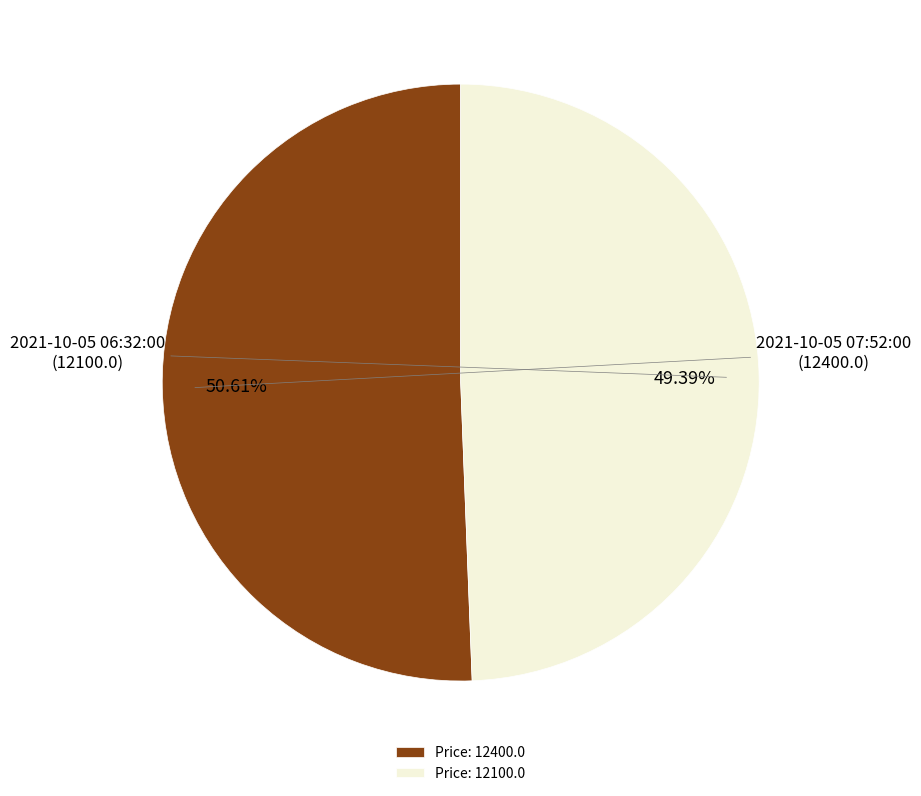

Which category accounts for the majority?

Price: 12400.0